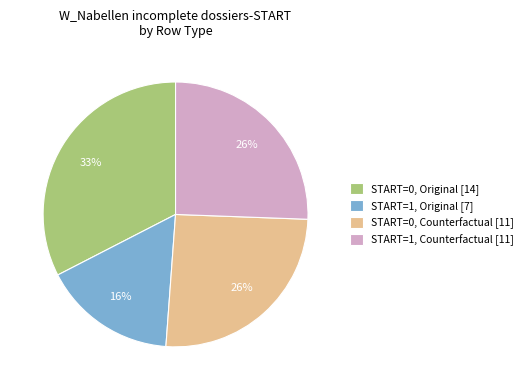

Combined, do START=1, Original [7] and START=0, Counterfactual [11] account for over 50%?

No